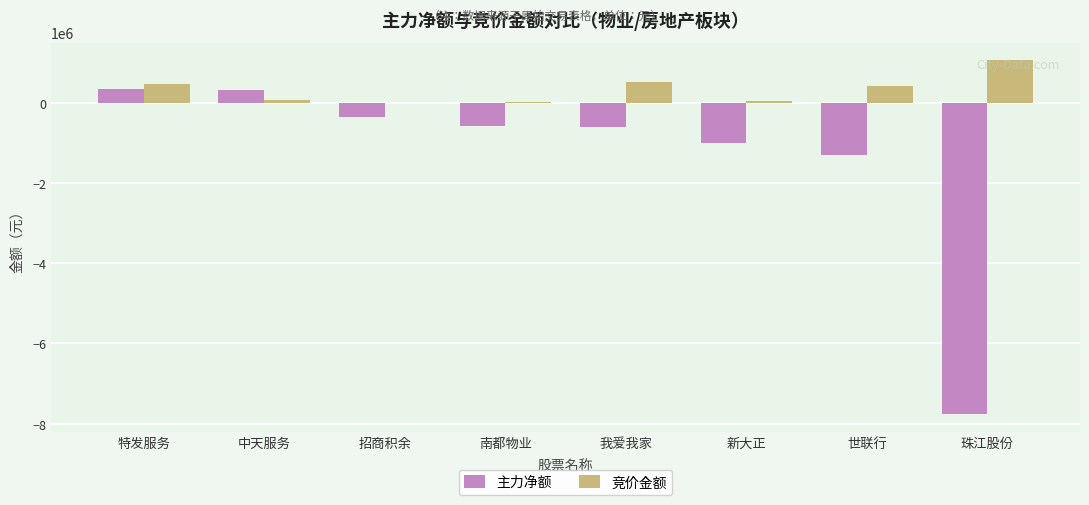

Between 中天服务 and 新大正, which series saw the biggest shift?

主力净额